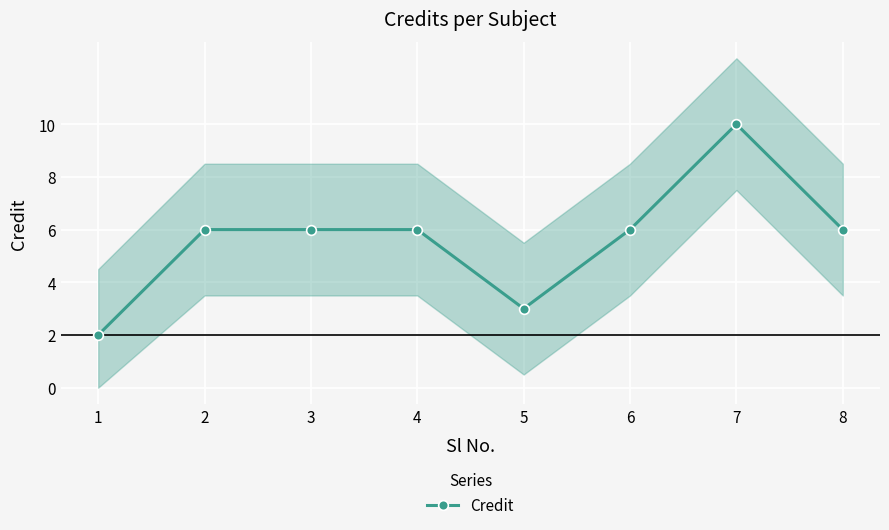

The value at 1 is 2. True or false?

True